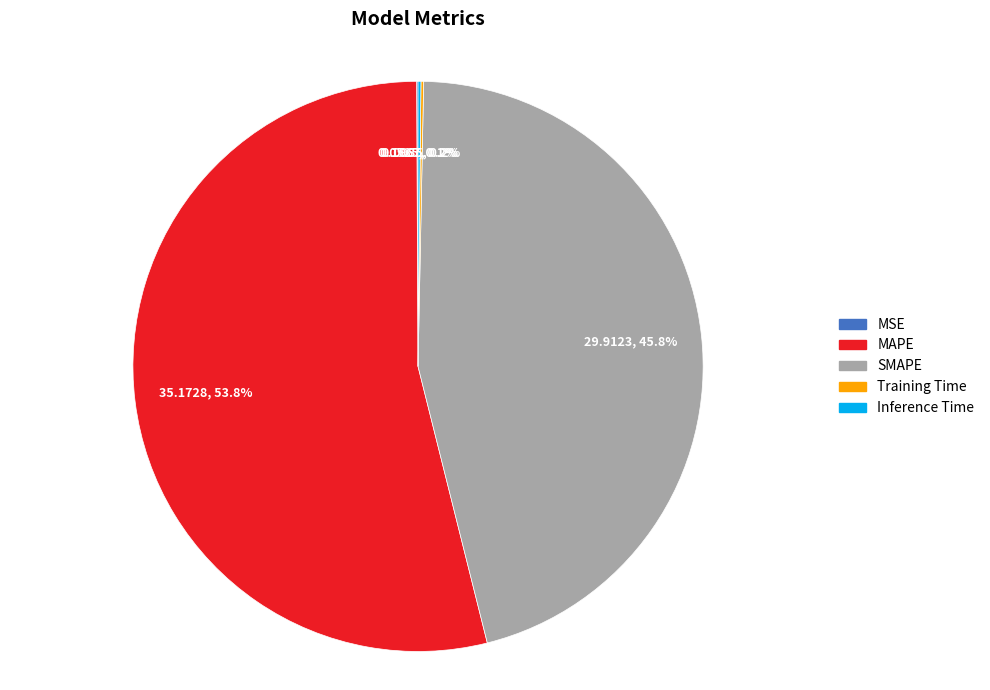

To the nearest percent, what is the average slice percentage?

20%